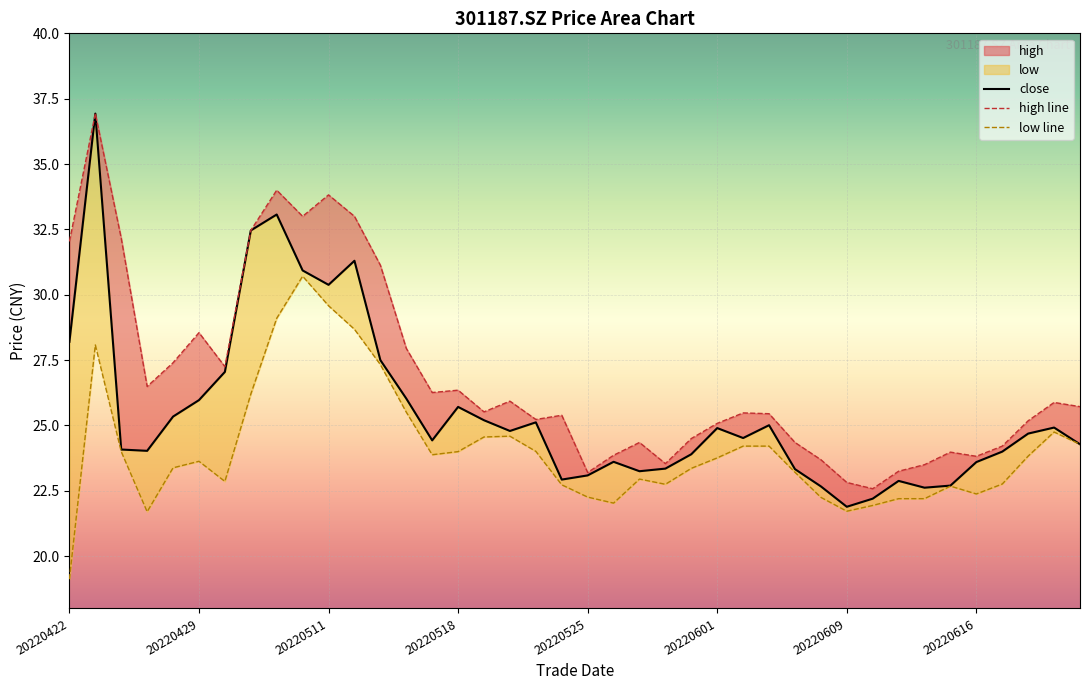

Does the chart display data point markers on the line(s)?

No